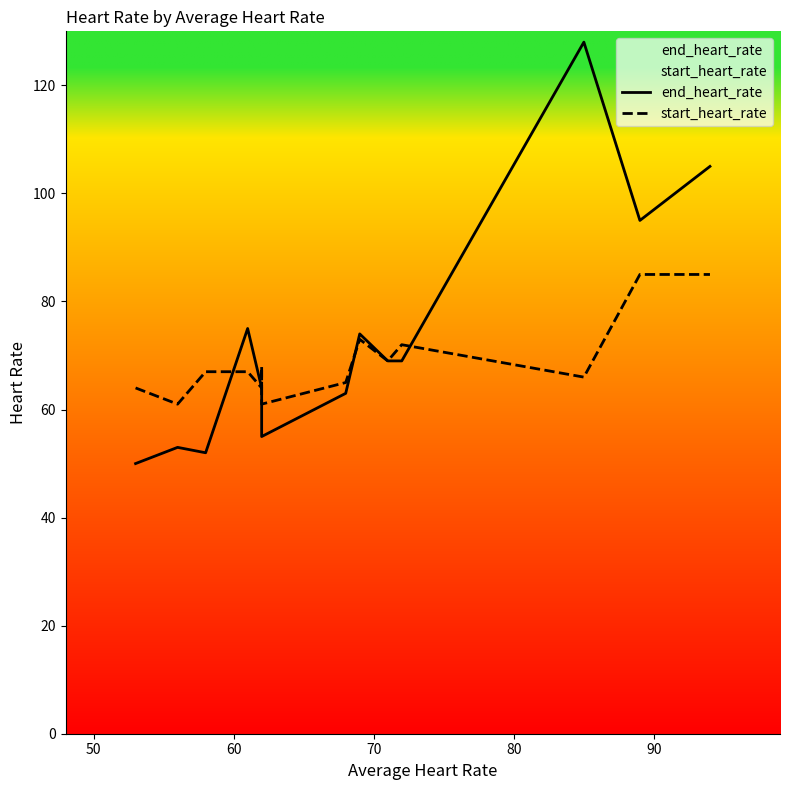

Where do end_heart_rate and start_heart_rate first cross each other?

60 and 70